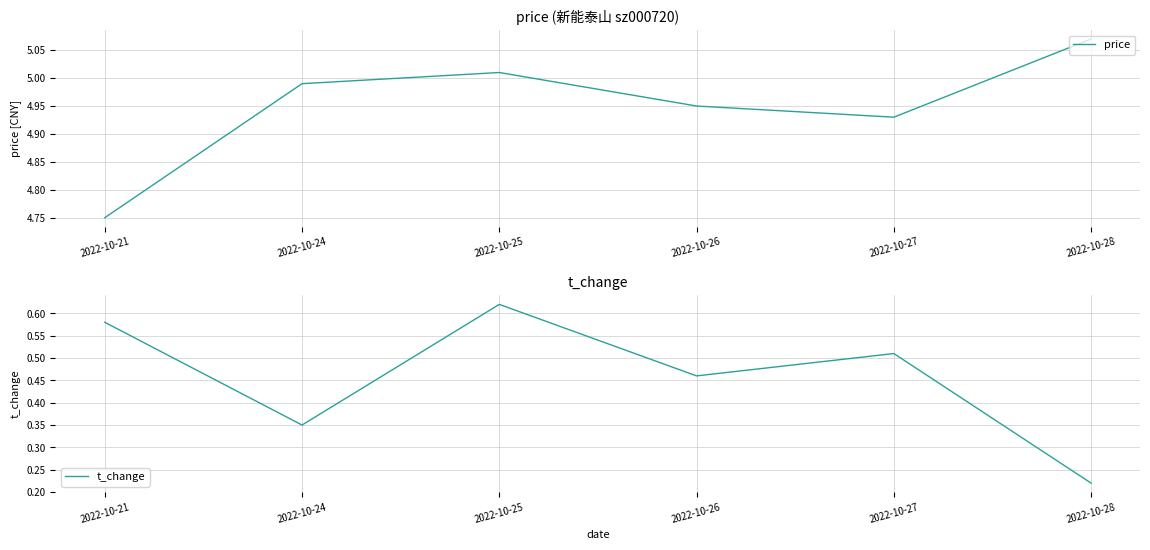

What is the spread (max minus min) of values at 2022-10-26?

4.5